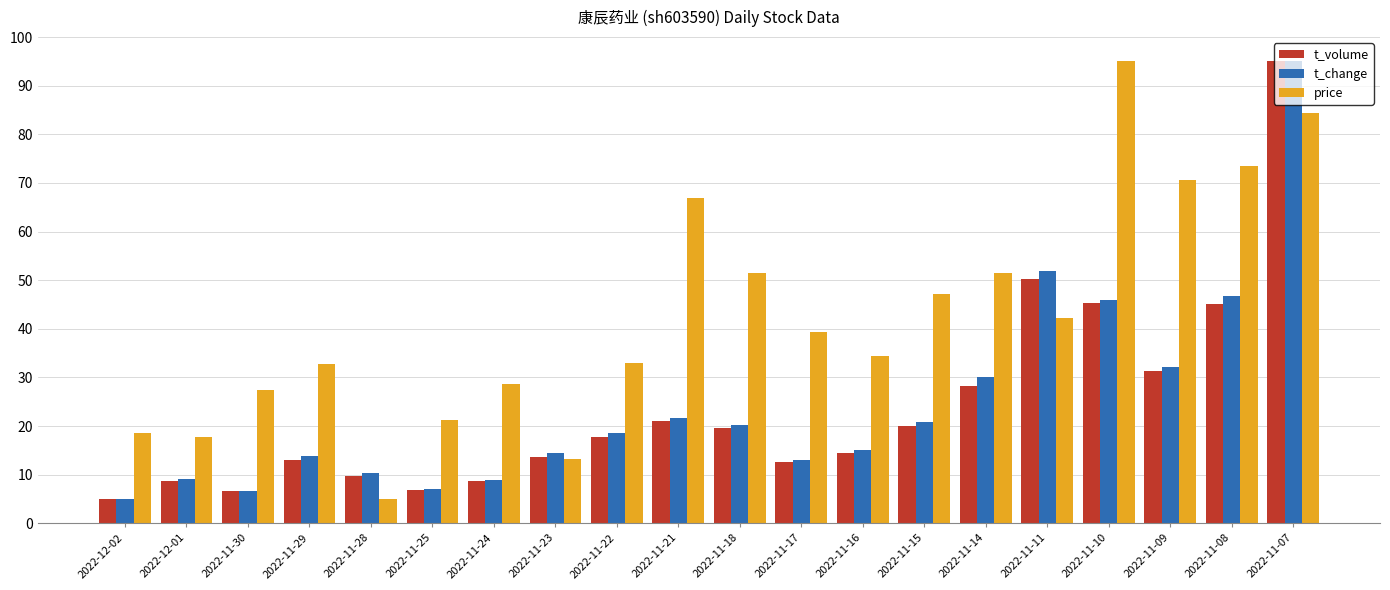

What is the spread (max minus min) of values at 2022-11-18?

31.9